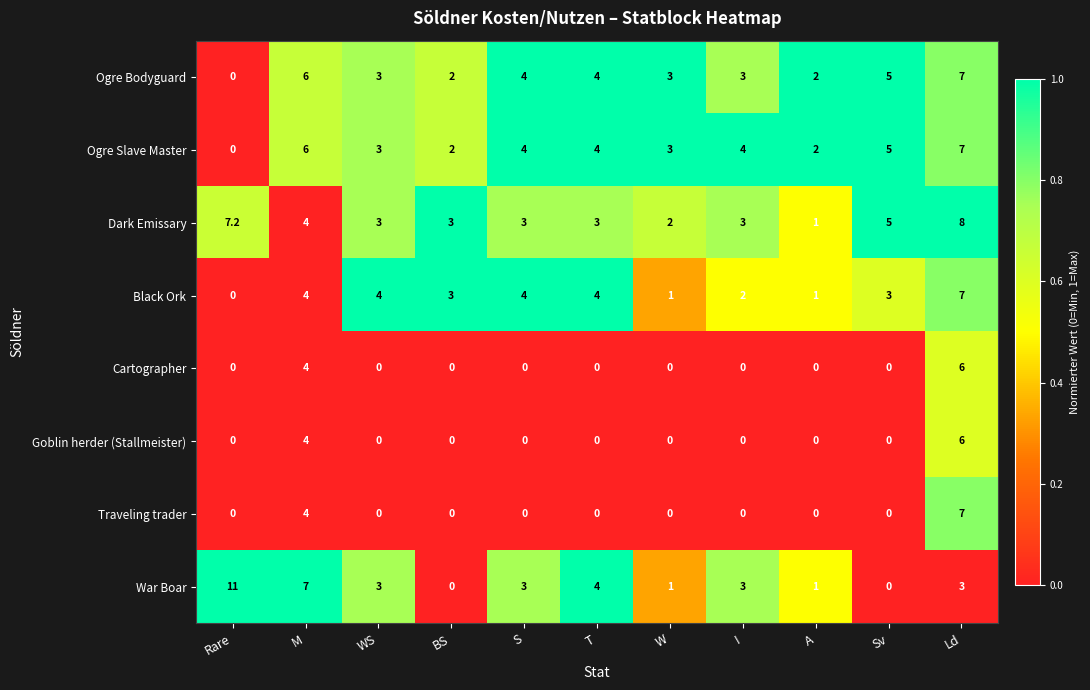

Which category has the lowest value in the Ogre Bodyguard series?

Rare